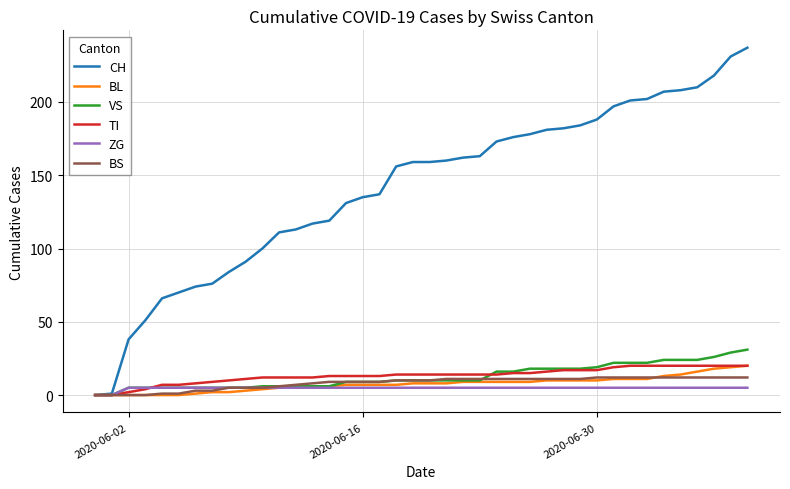

Which series has the largest range (max minus min)?

CH